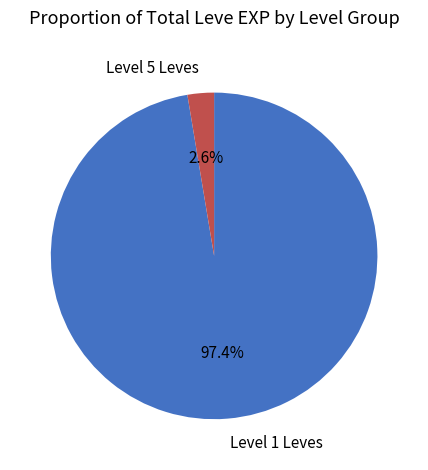

Does any single category account for the majority?

Yes